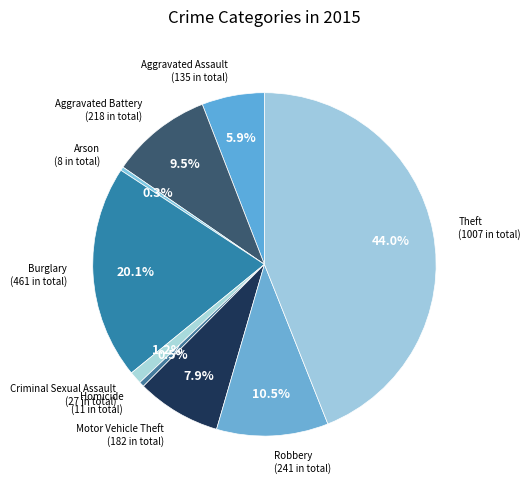

Combined, what portion of the pie is Homicide and Criminal Sexual Assault?

1.7%